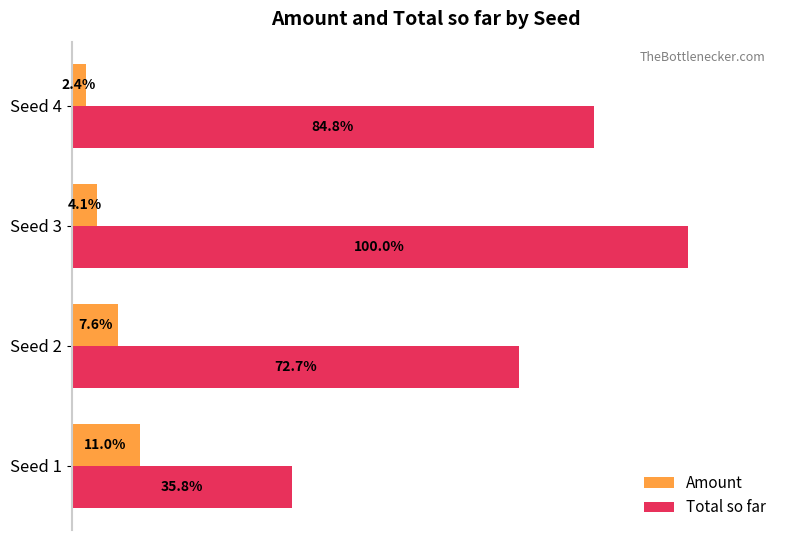

List the series in order of their overall mean, highest first.

Total so far, Amount